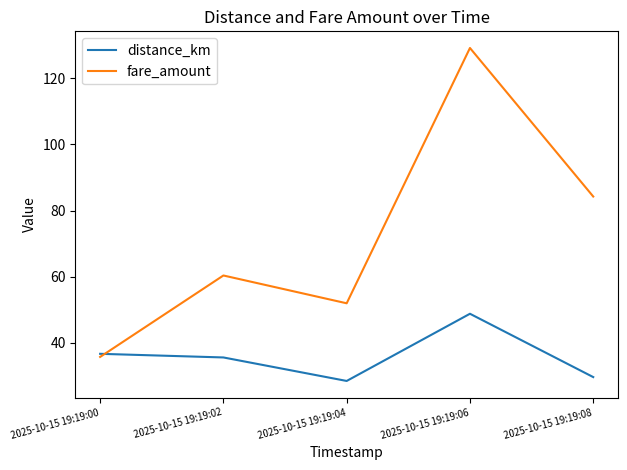

What is the maximum value shown in the chart?

129.1